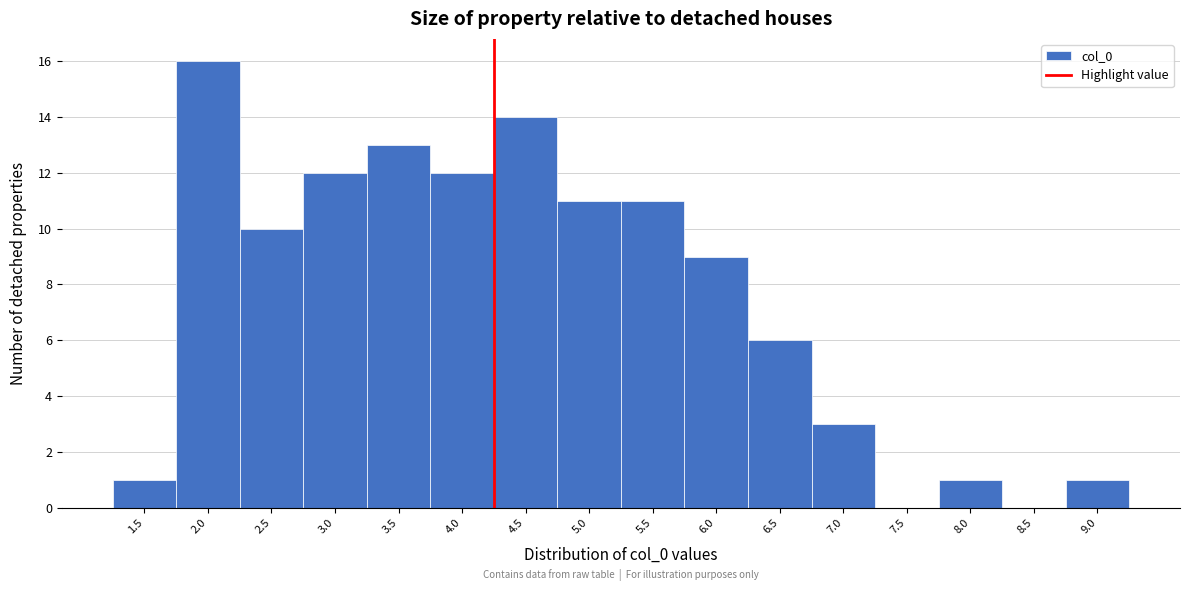

Reading left to right, list all the values displayed in this chart.

1.5=1	2.0=16	2.5=10	3.0=12	3.5=13	4.0=12	4.5=14	5.0=11	5.5=11	6.0=9	6.5=6	7.0=3	7.5=0	8.0=1	8.5=0	9.0=1